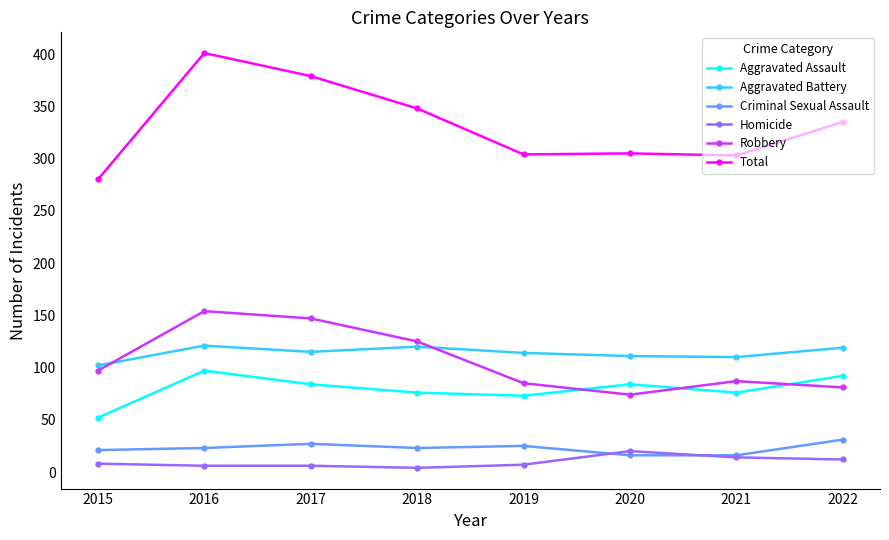

What is the difference between the maximum and minimum values in the Aggravated Assault series?

45